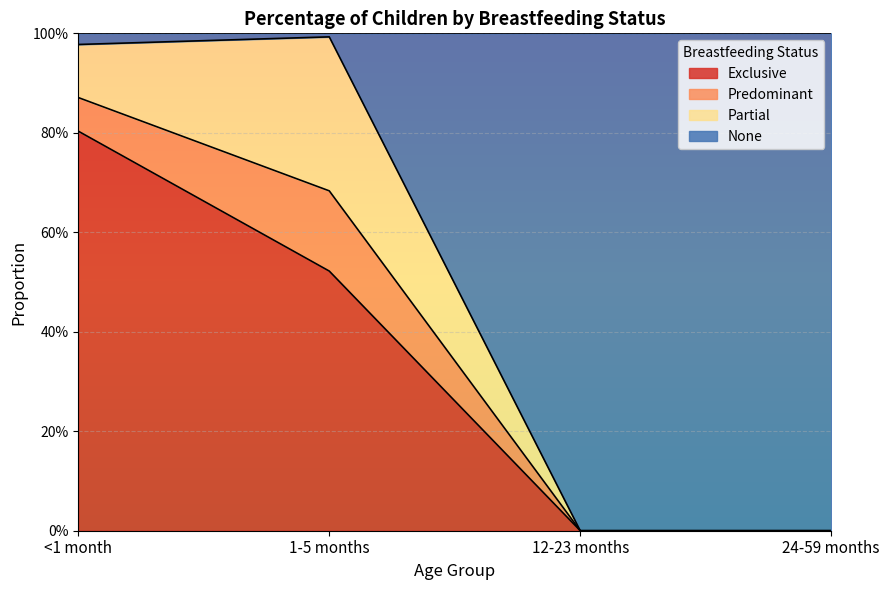

Is it true that None equals 0.6 at 1-5 months?

False